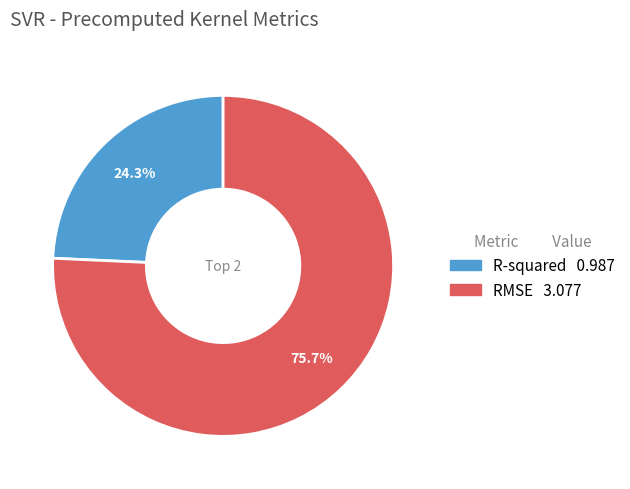

To the nearest percent, what portion does RMSE represent?

76%